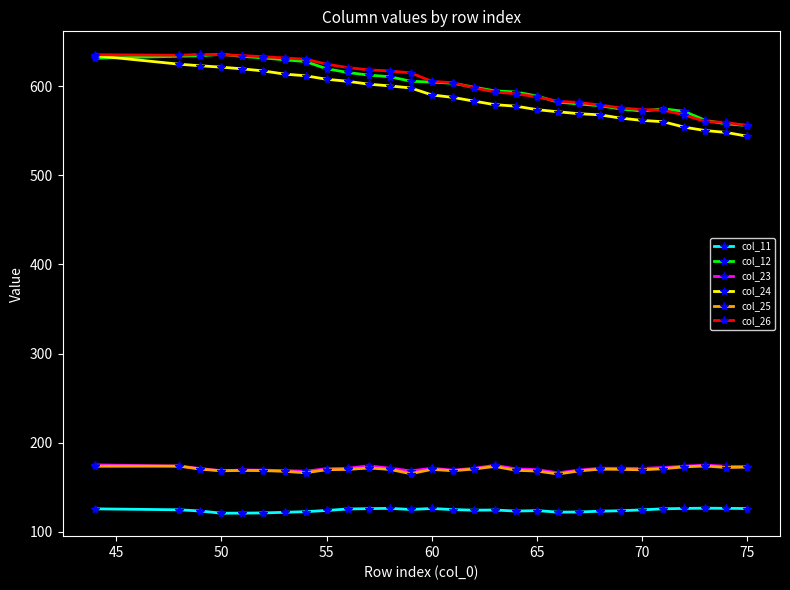

The value of col_25 at 55 is 169.8. True or false?

True